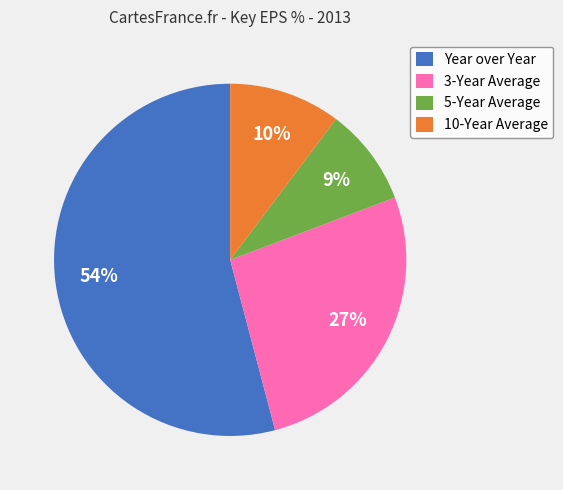

To the nearest percent, what is the difference between the largest and smallest slice percentages?

45%